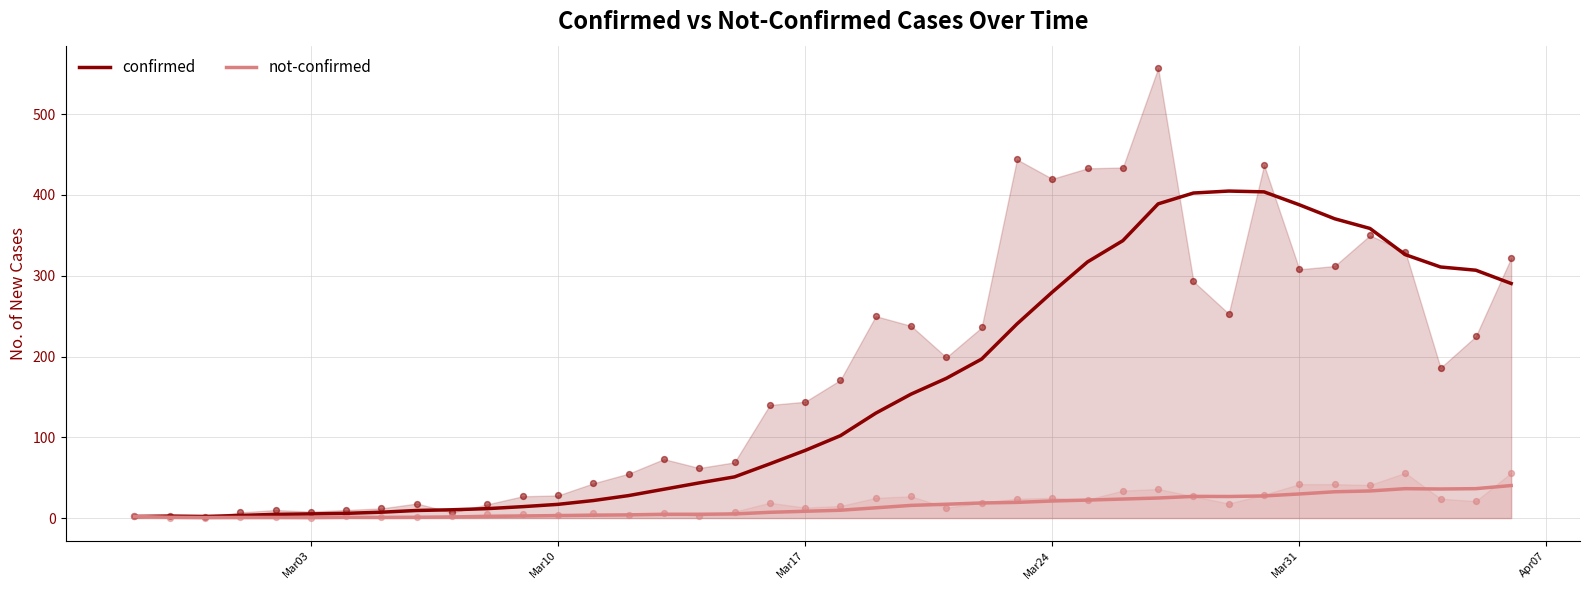

What are all the series names shown in the legend?

confirmed, not-confirmed